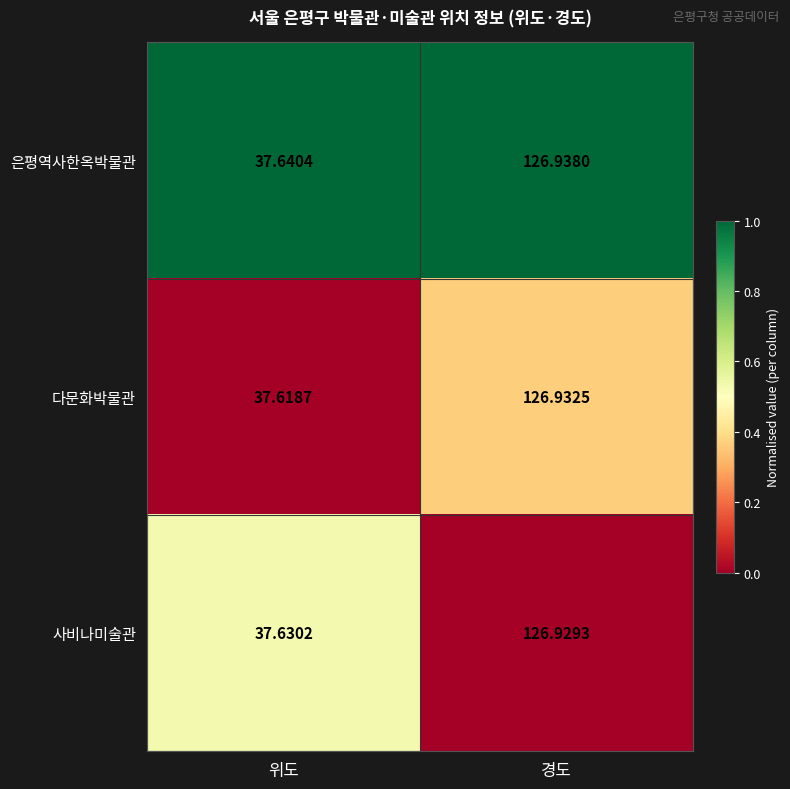

Which category has the highest value in the 사비나미술관 series?

경도